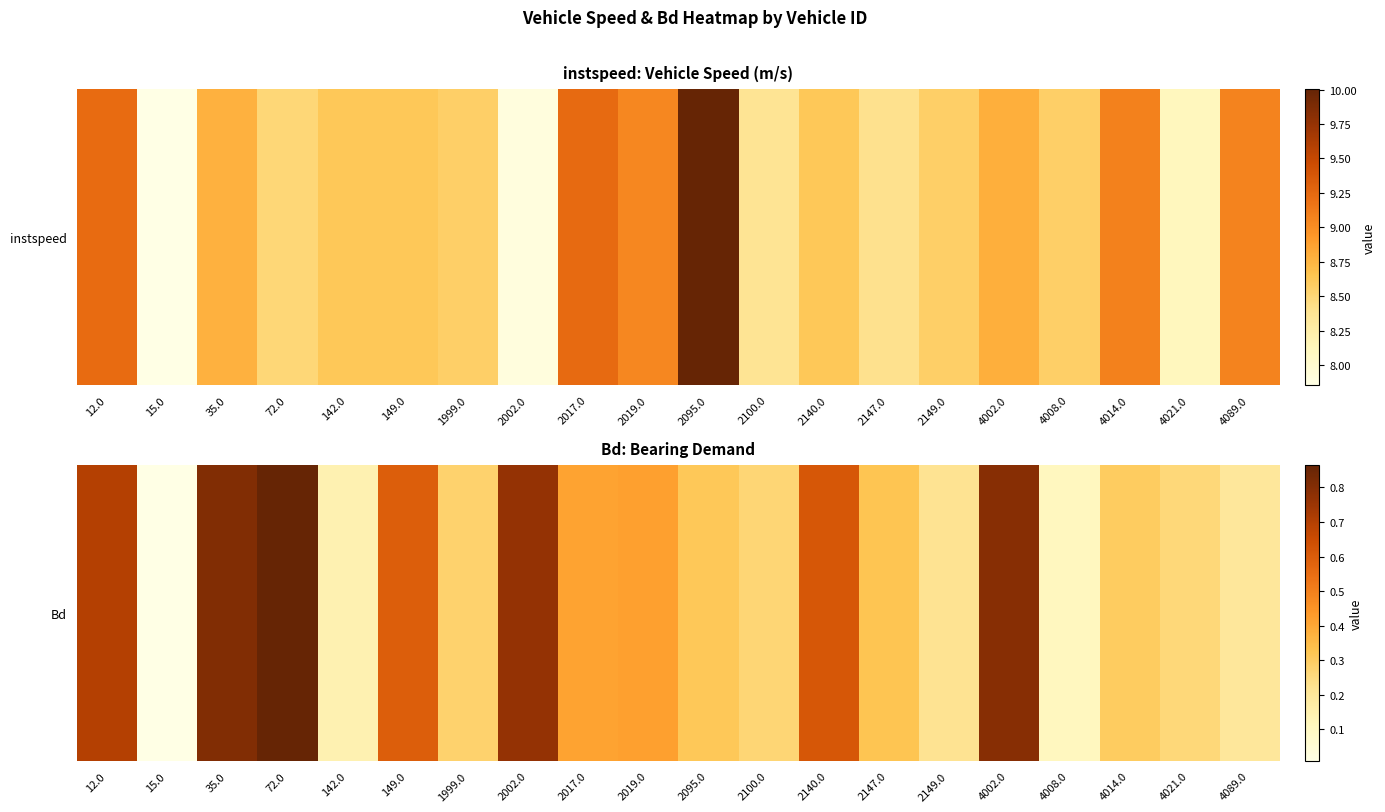

True or false: the data shows 0.1 at 142.0.

True